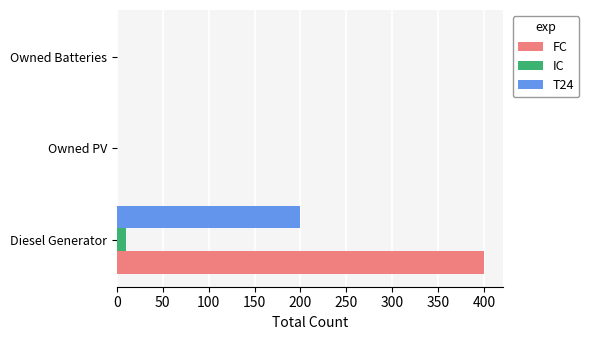

At which category does the chart reach its peak across all series?

Diesel Generator